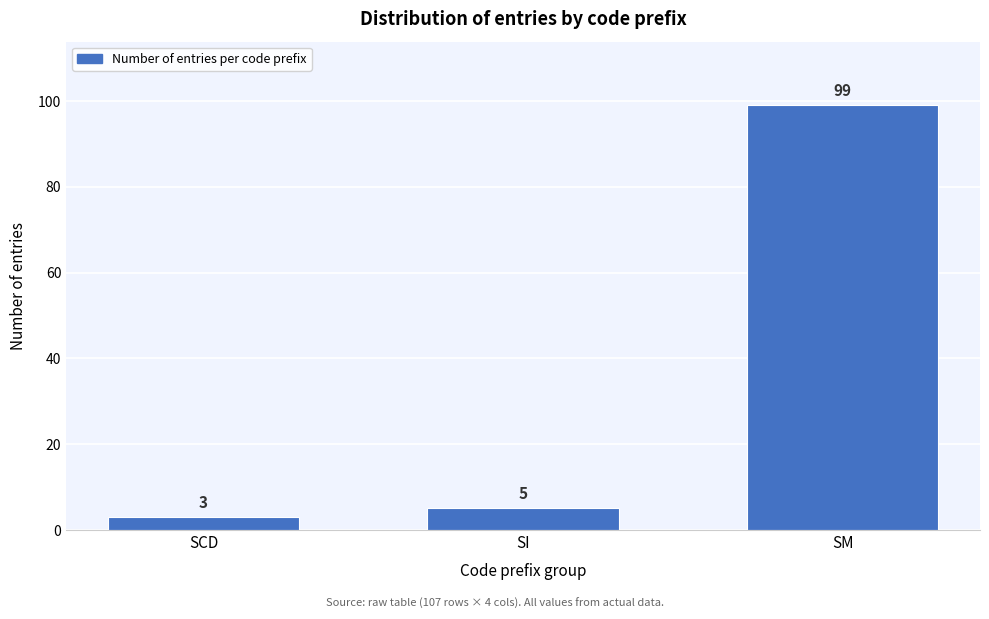

Reading left to right, extract all data points from this chart.

SCD=3	SI=5	SM=99